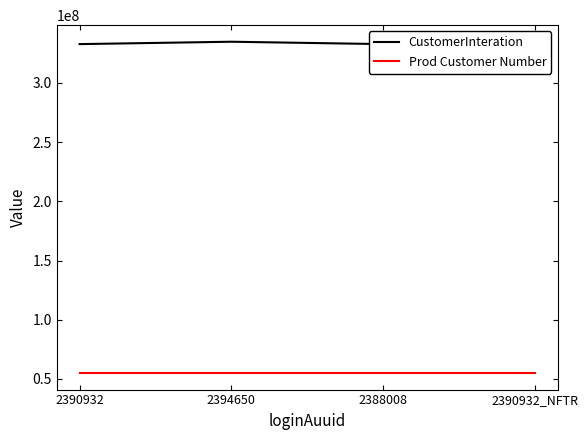

Is this an area chart (filled region under the line)?

No